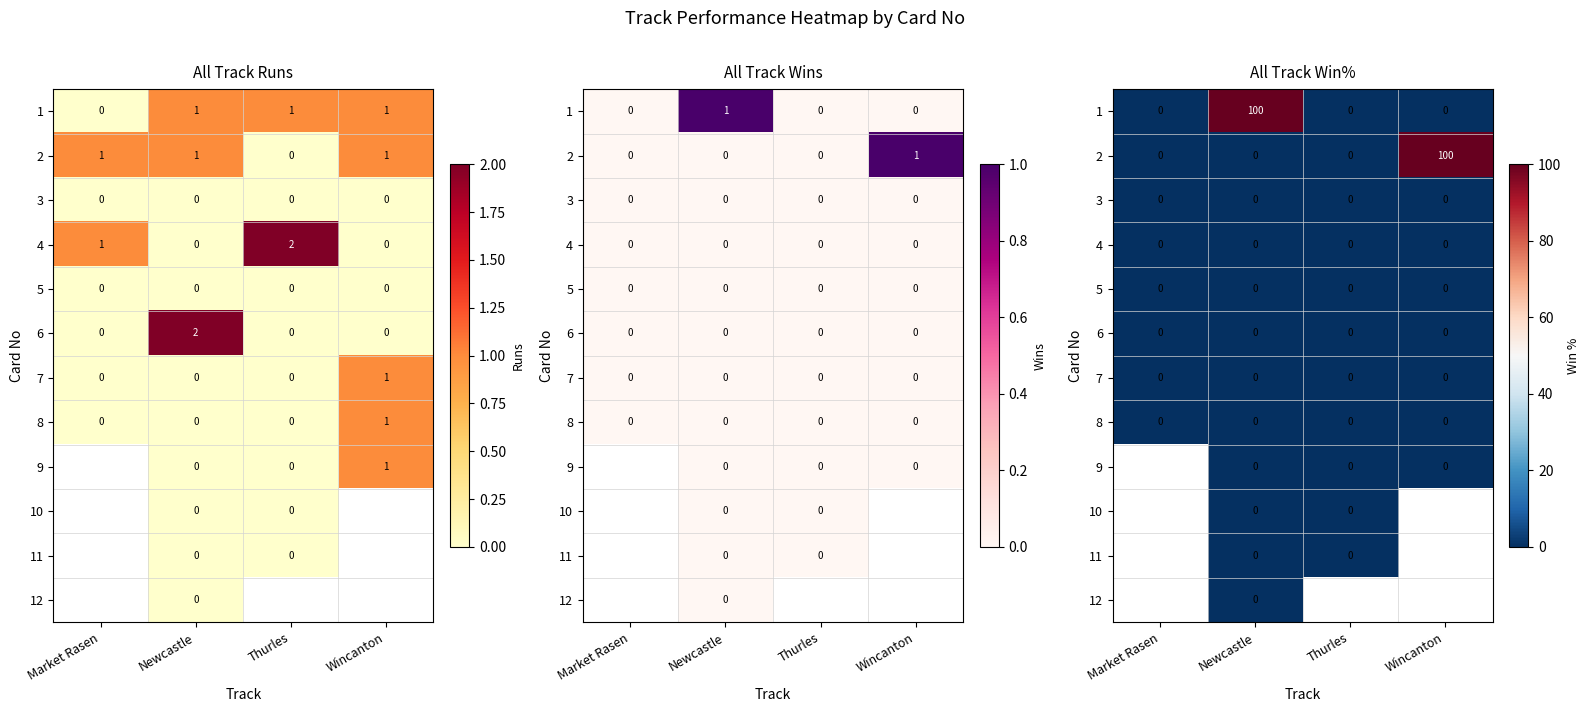

At how many categories does at least one series exceed 46?

2